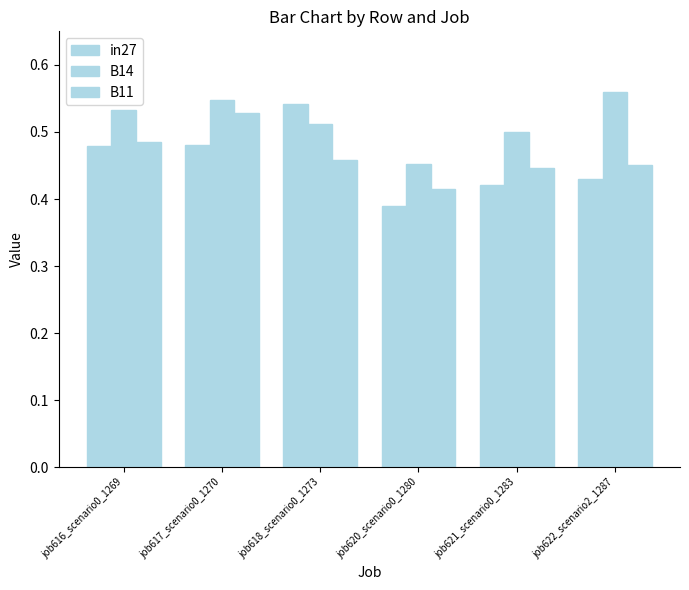

Are the bars grouped side by side (vs. stacked)?

Yes